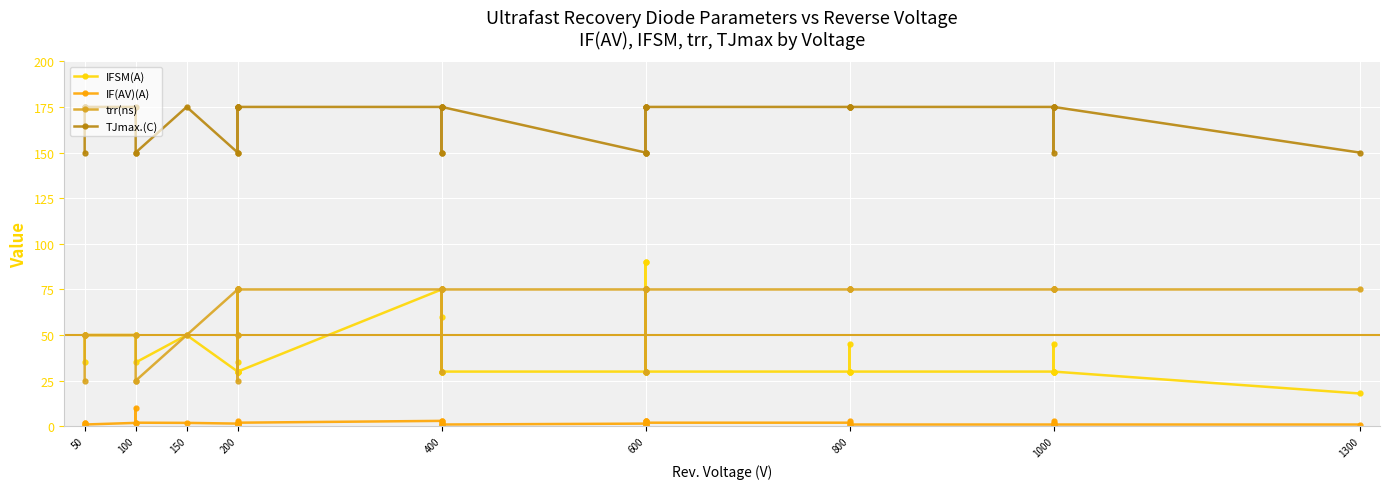

At which category does the chart reach its minimum across all series?

50